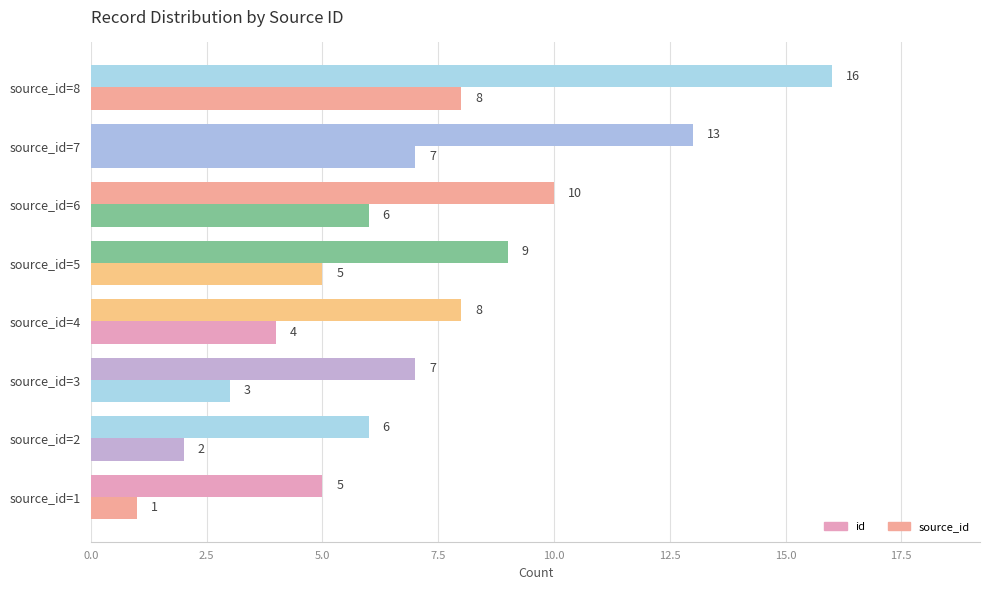

How many distinct data groups are displayed?

2